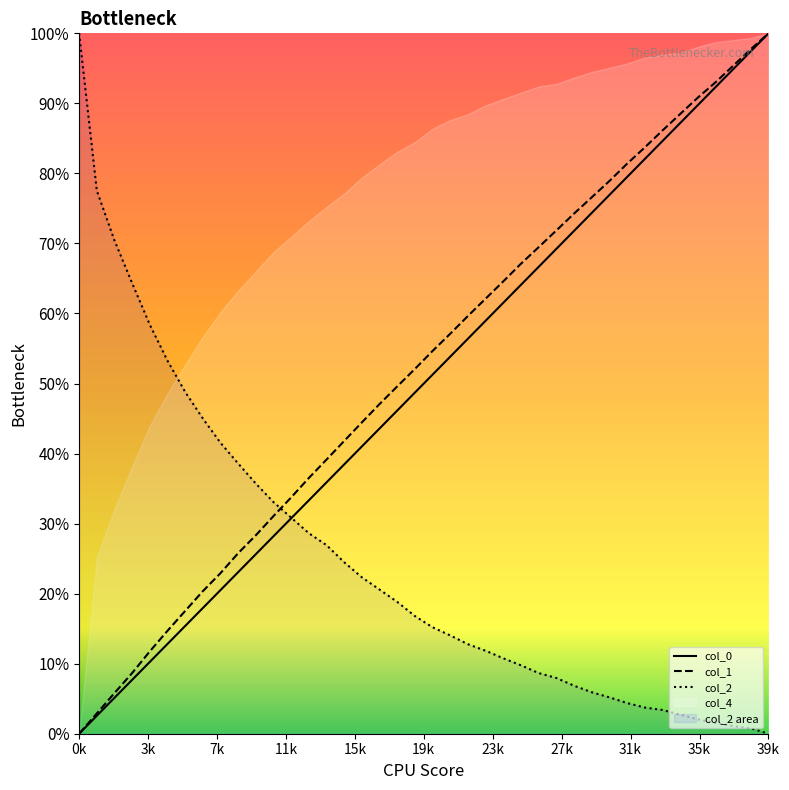

Which series has the largest total across all categories?

col_1